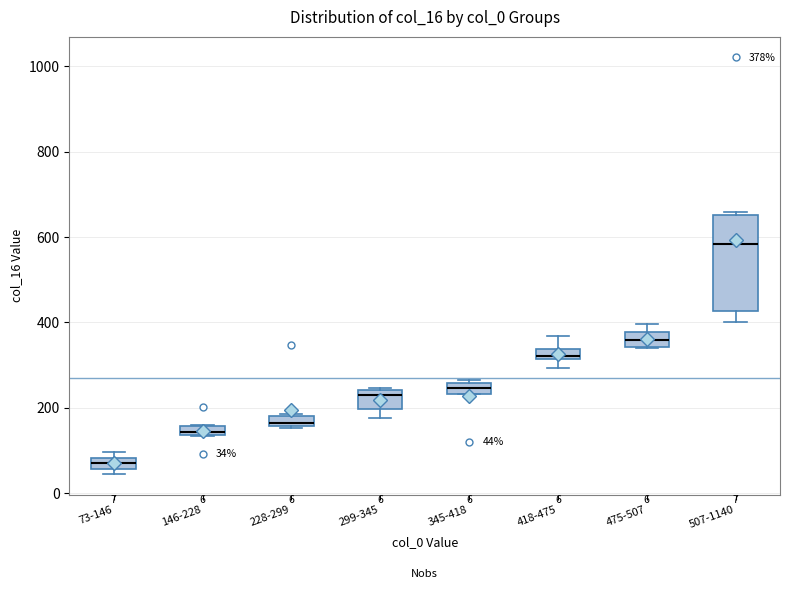

Which box's median line is the highest?

507-1140